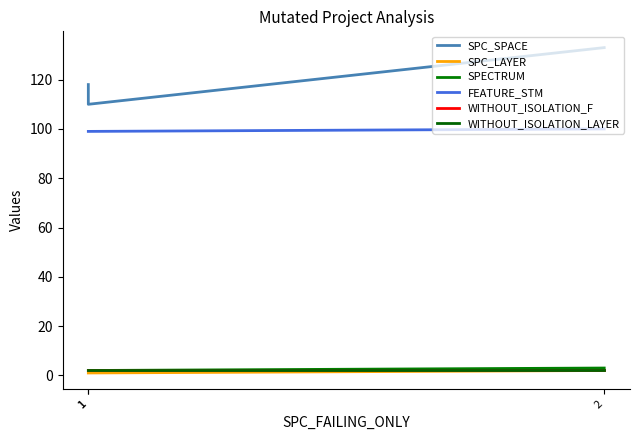

How many categories are shown in the chart?

3